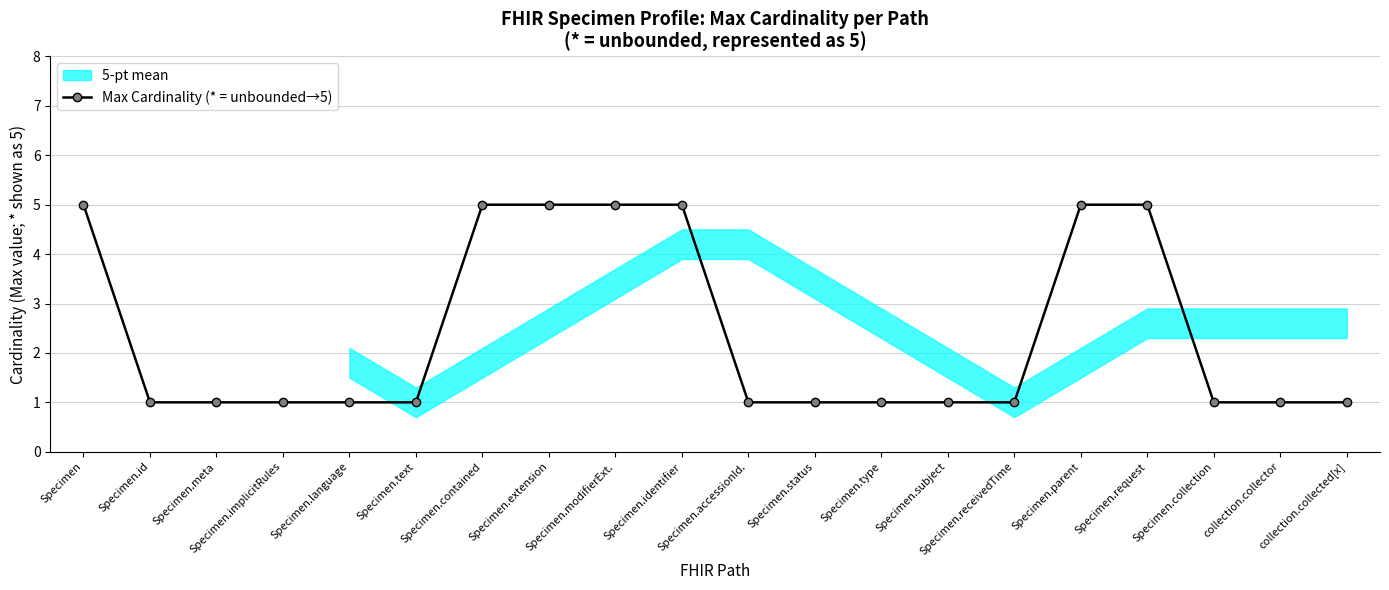

Between Specimen.meta and Specimen.status, which is larger?

Specimen.meta